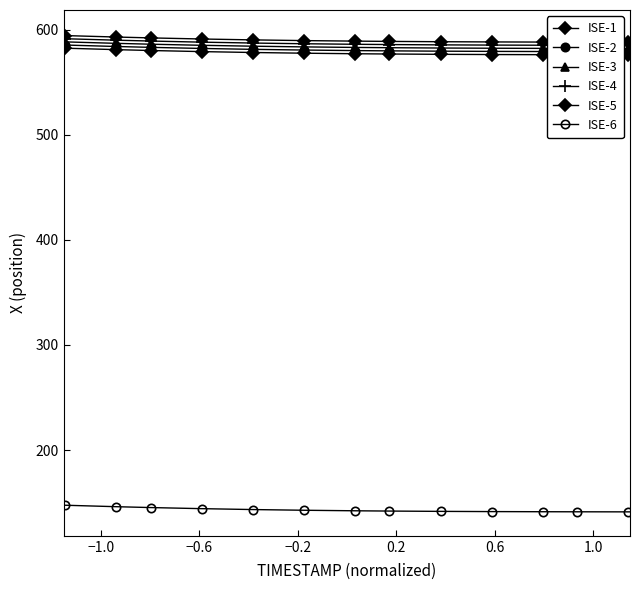

True or false: ISE-2 and ISE-4 cross at least once.

False